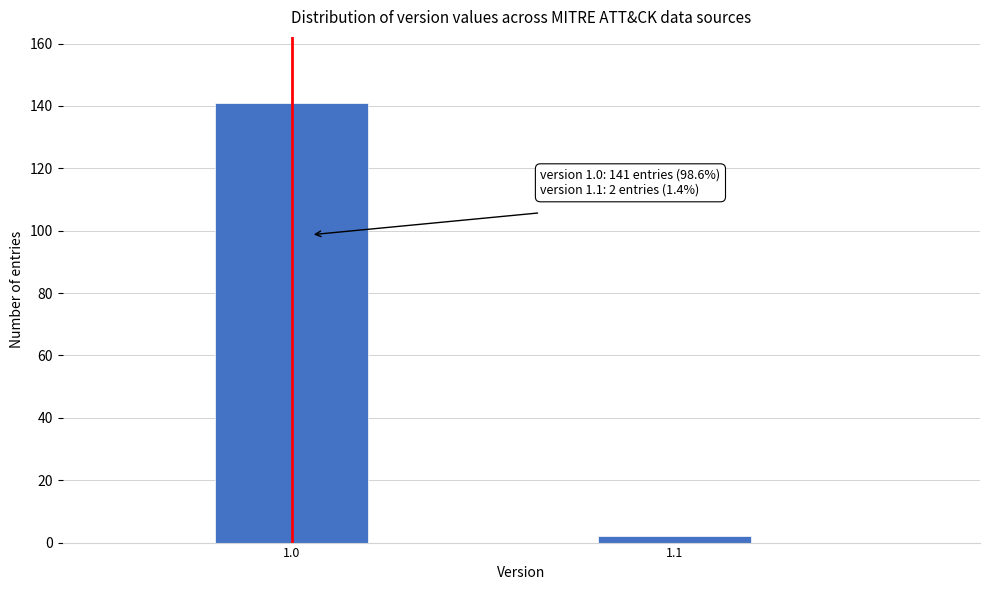

Reading left to right, what are all the values shown in this chart?

141	2